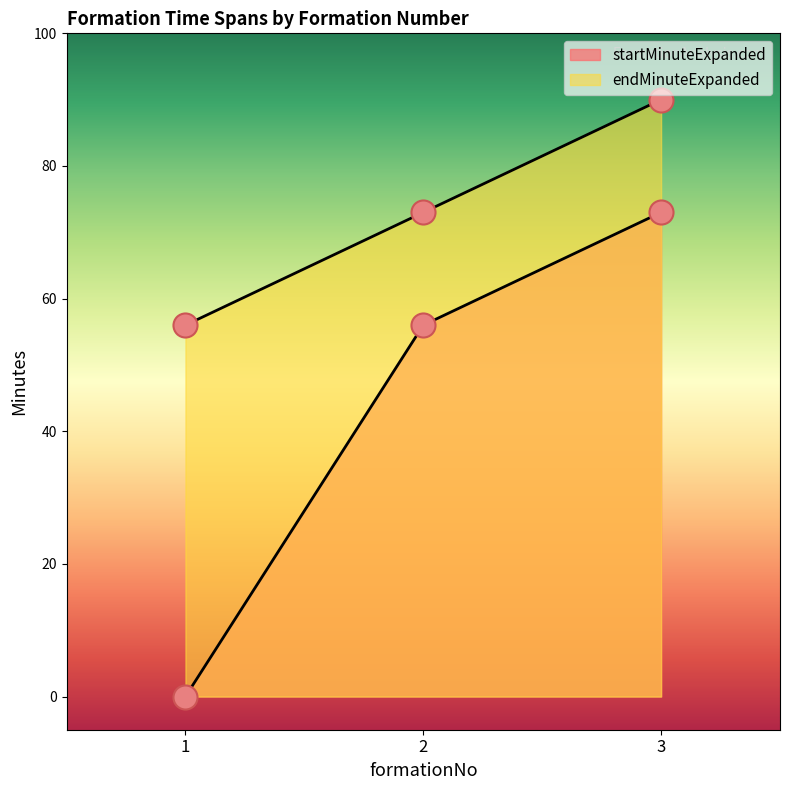

What is the total value across all series at 3?

163